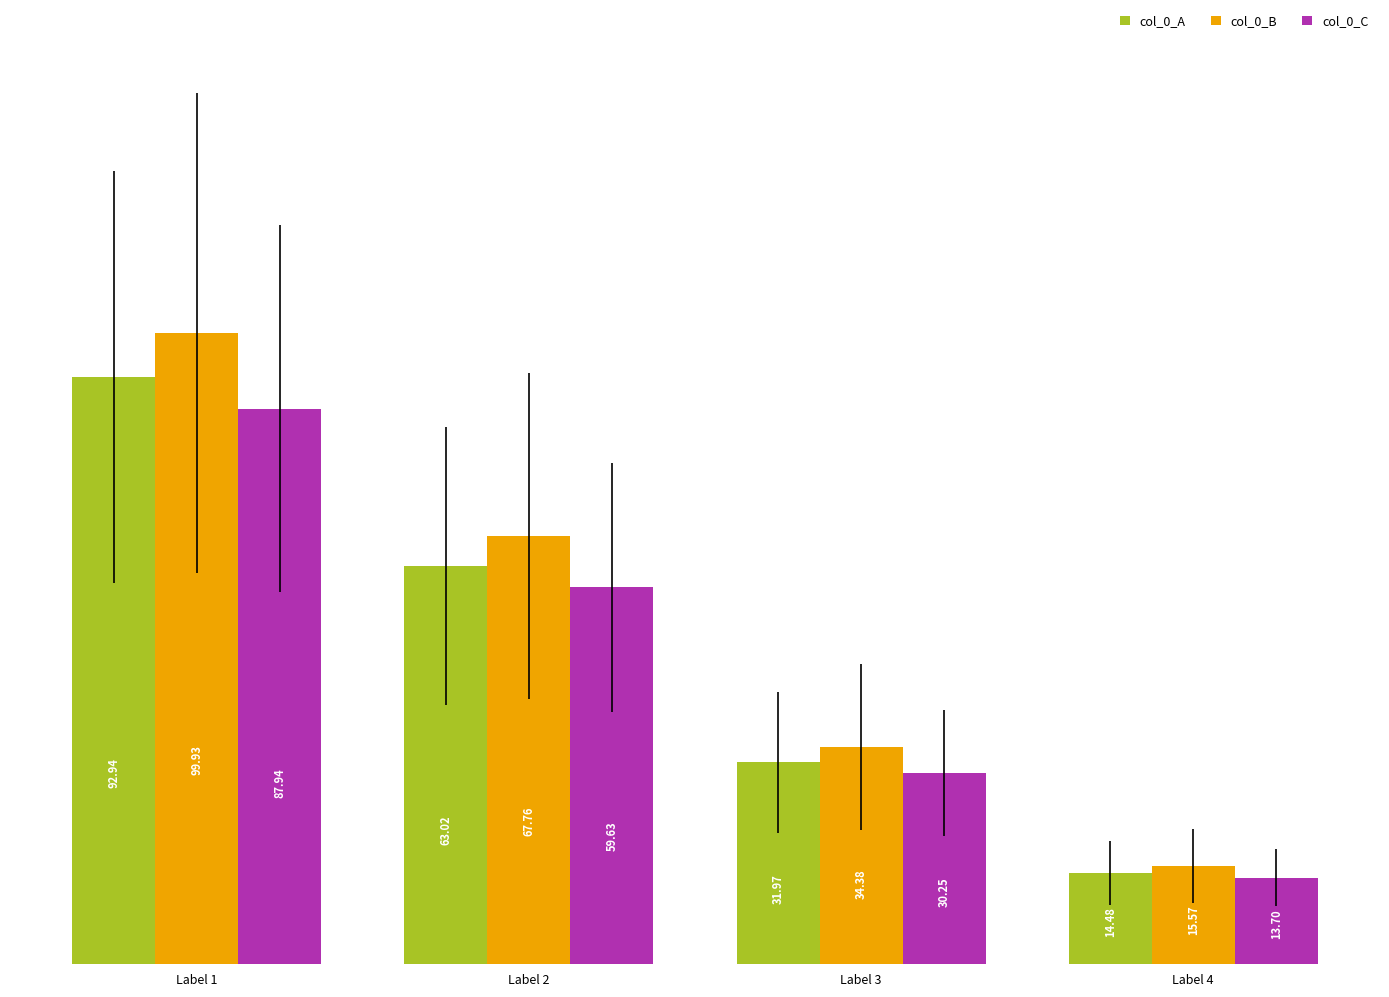

How many categories are shown in the chart?

4